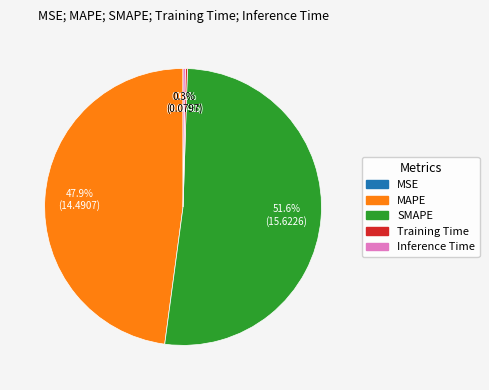

Which category has the biggest portion of the pie?

SMAPE